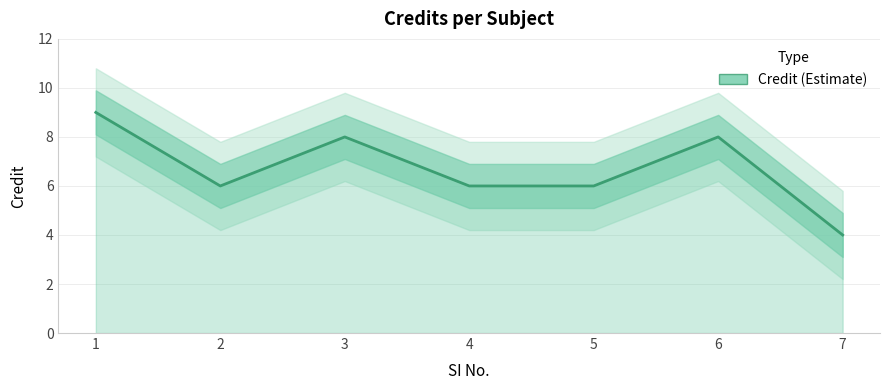

Approximately how many times larger is the value at 6 compared to 1?

0.9